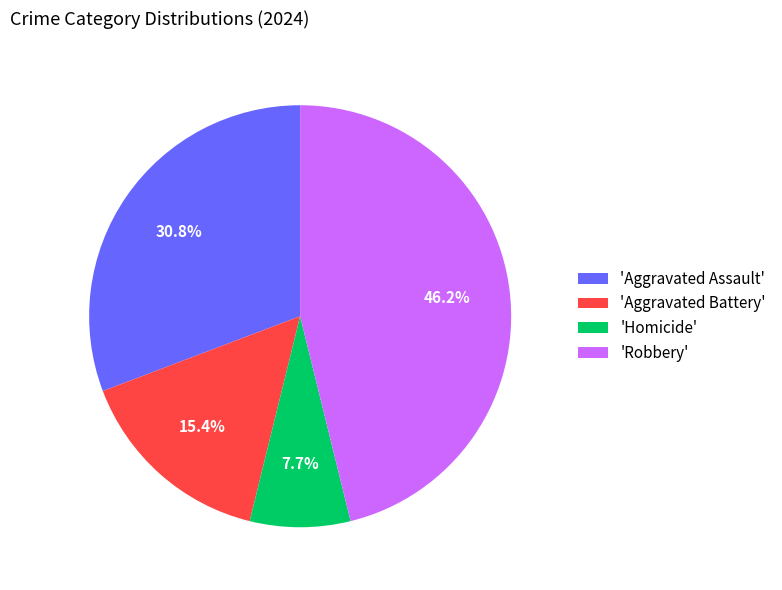

Which category has the biggest portion of the pie?

'Robbery'